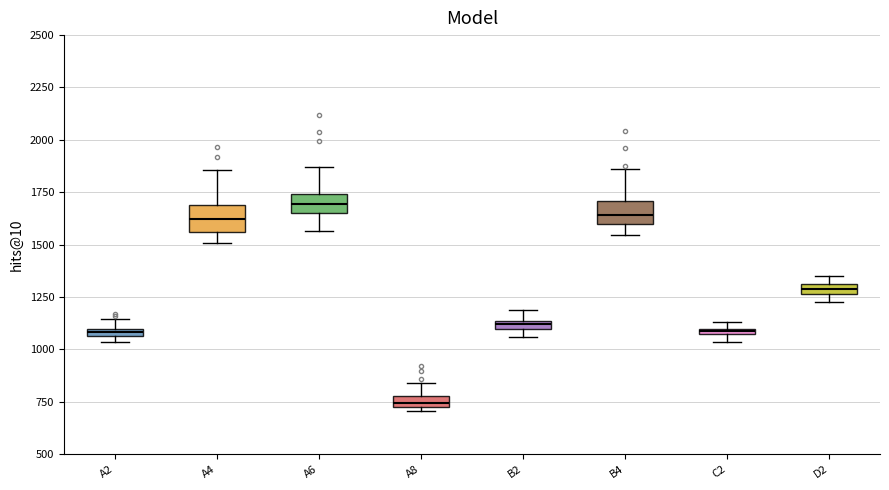

Where does the upper whisker of the box for B4 end on the y-axis? The values are not printed on the chart, so give them approximately, as read against the axis.

1850